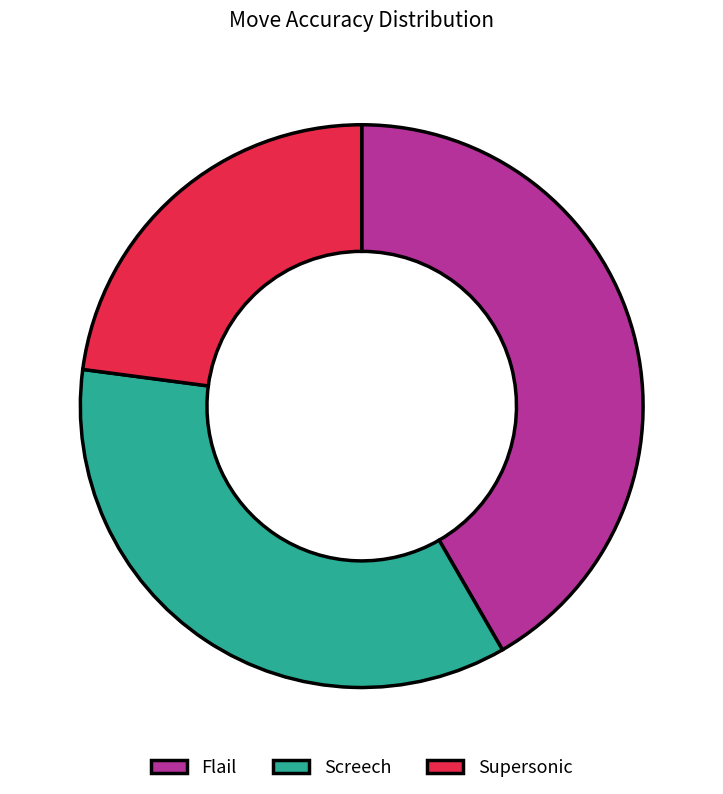

How many segments does this pie chart have?

3